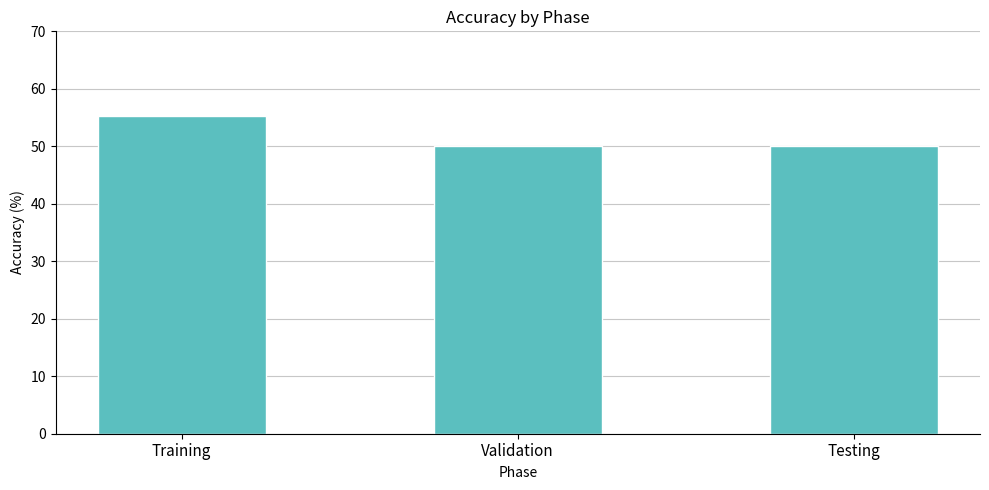

What position from the left is Validation?

2